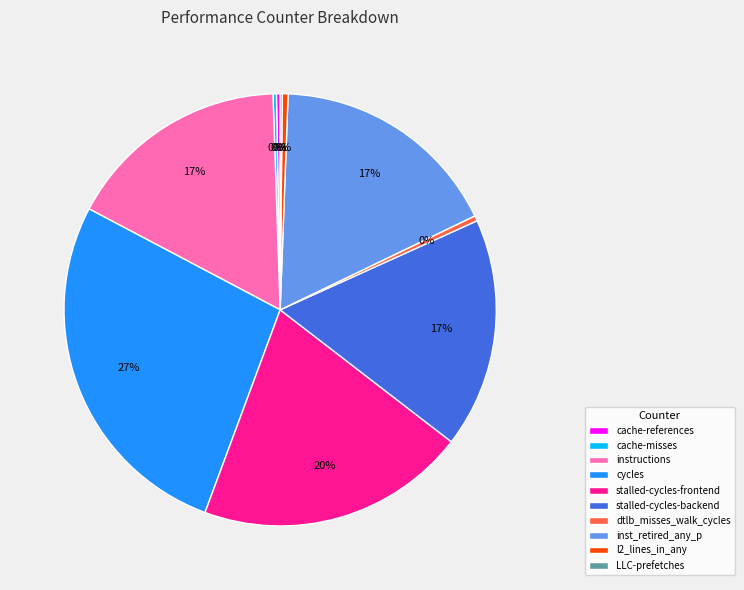

To the nearest percent, what percentage of the pie is instructions?

17%